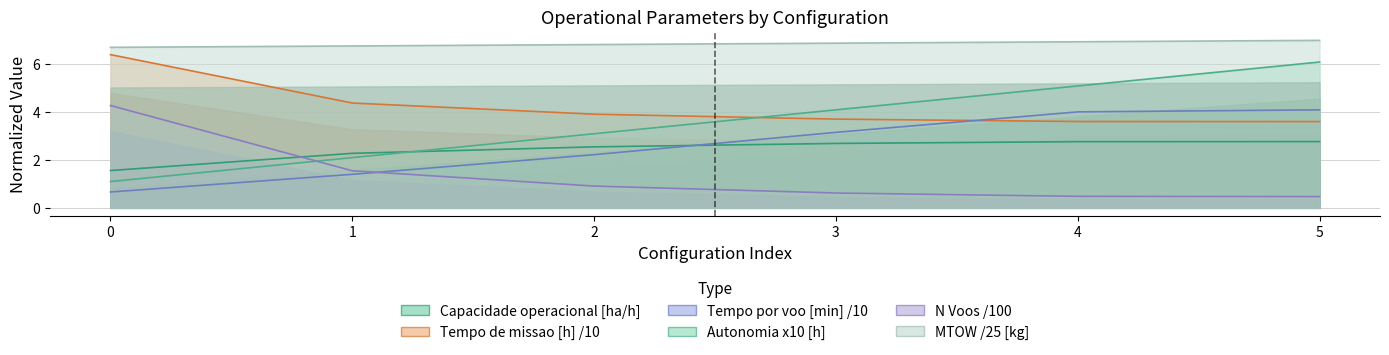

Which series has the largest range (max minus min)?

Autonomia Projetada [h]